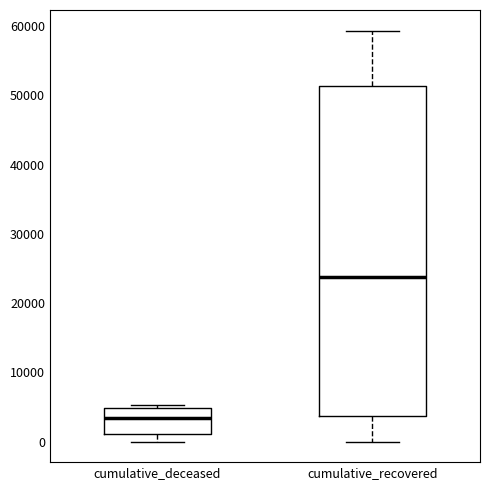

Reading left to right, read every box against the y-axis: the position of its median line, the range the box covers, and the ends of its whiskers. The values are not printed on the chart, so give them approximately, as read against the axis.

cumulative_deceased: median 3000, box 1000 to 5000, whiskers 0 to 5000 (just above the box's upper edge)
cumulative_recovered: median 24000, box 4000 to 51000, whiskers 0 to 59000